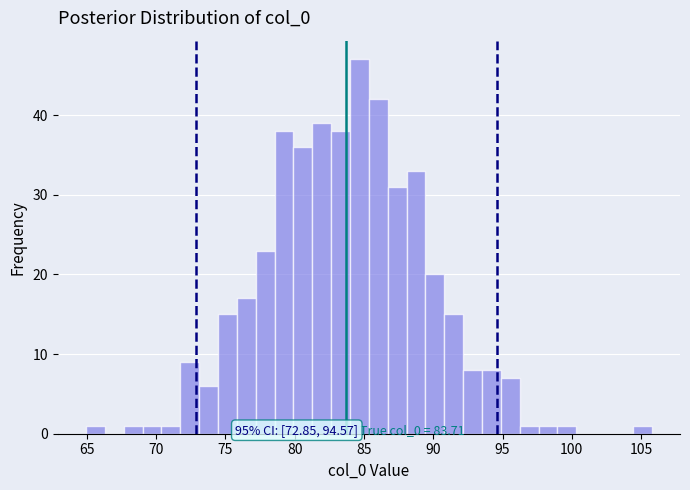

Read against the x-axis, roughly where is the centre of the tallest bar?

84.5